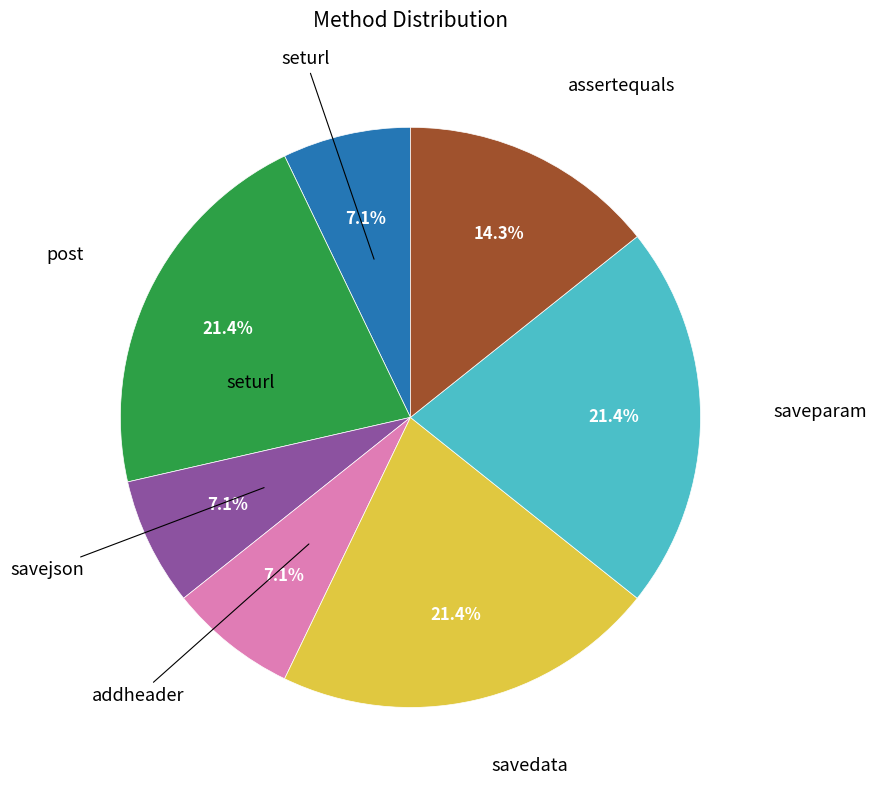

Does any single category account for the majority?

No